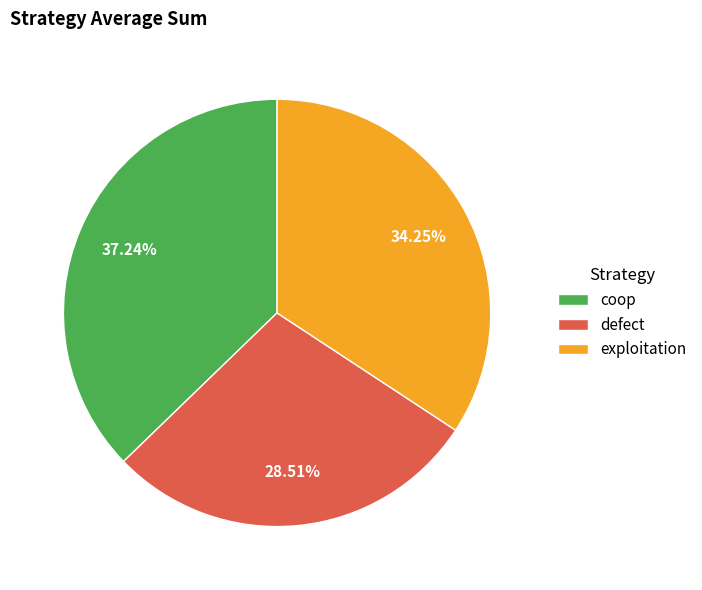

Is it true that coop is 28% of the pie?

False